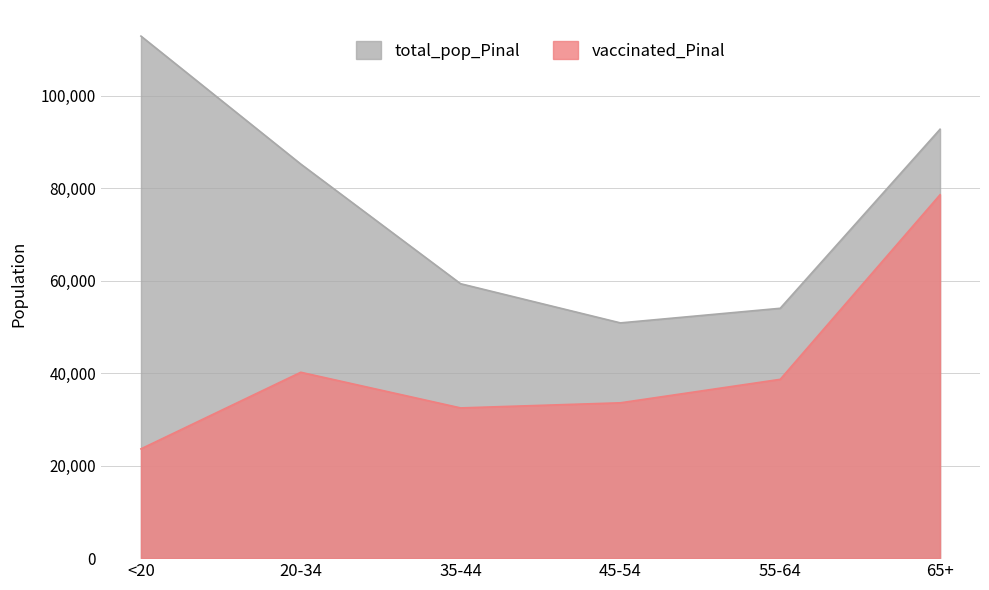

What is the difference between the vaccinated_Pinal values at 55-64 and 45-54?

5075